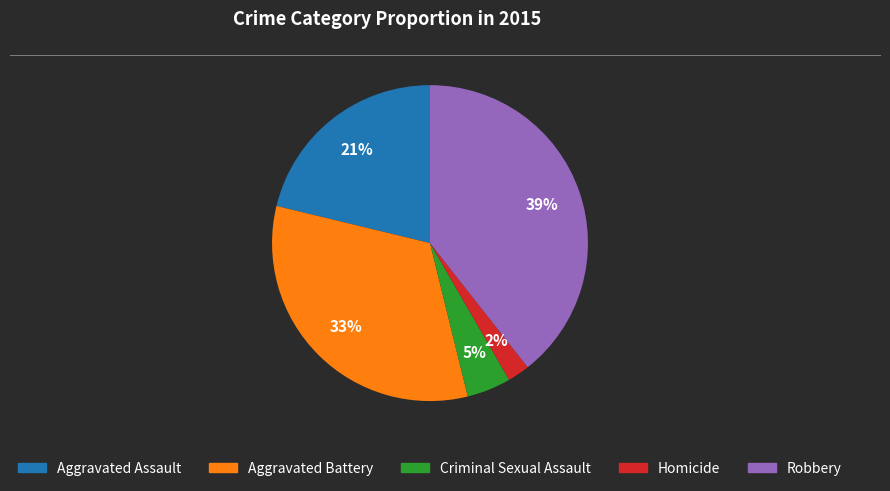

Do Aggravated Battery and Robbery together represent more than half of the pie?

Yes